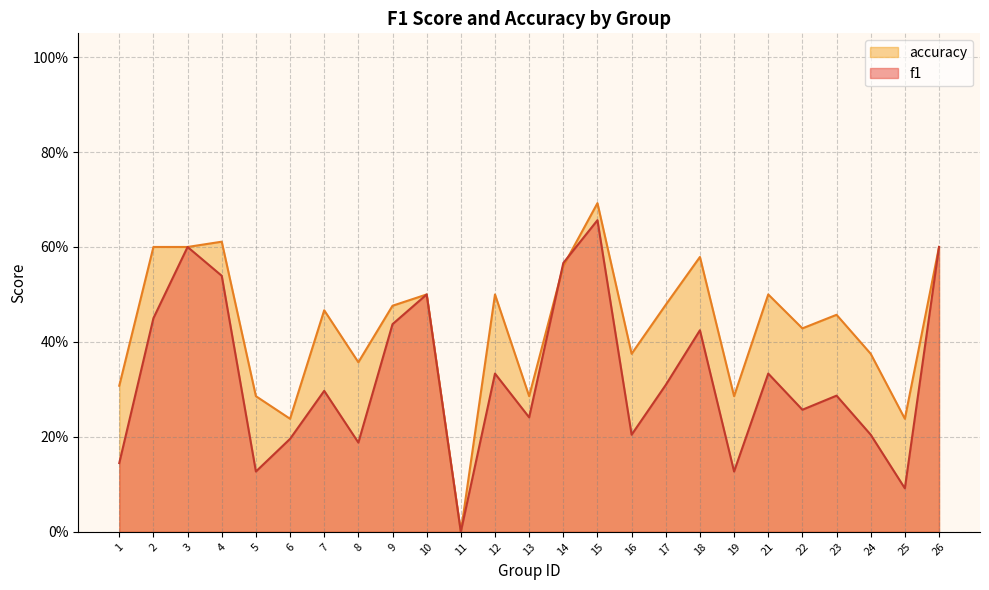

What is the value of the accuracy point at the 5th from the left?

0.3